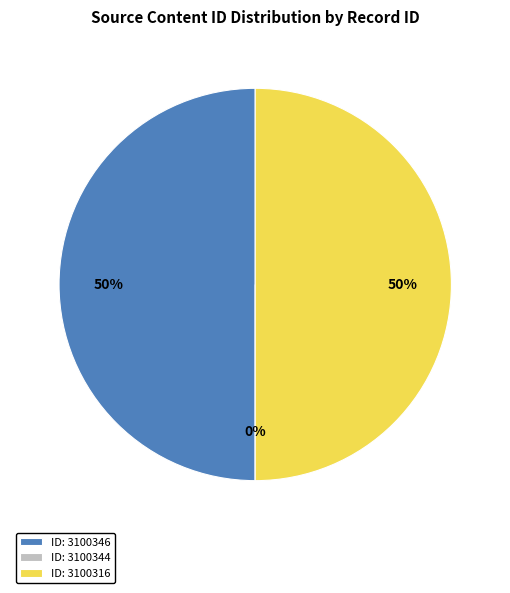

What percentage do 3100316 and 3100344 together represent?

50.0%